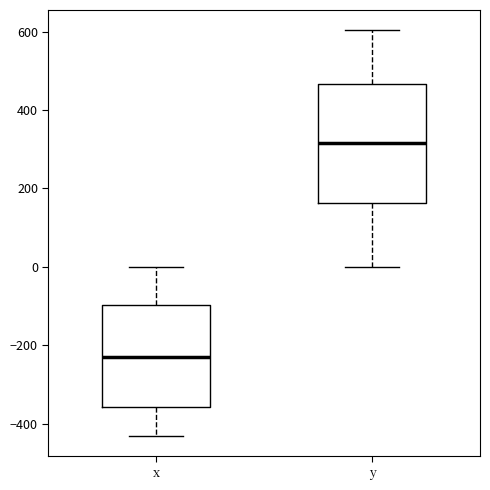

Reading left to right, read every box against the y-axis: the position of its median line, the range the box covers, and the ends of its whiskers. The values are not printed on the chart, so give them approximately, as read against the axis.

x: median -220, box -360 to -100, whiskers -420 to 0
y: median 320, box 160 to 460, whiskers 0 to 600